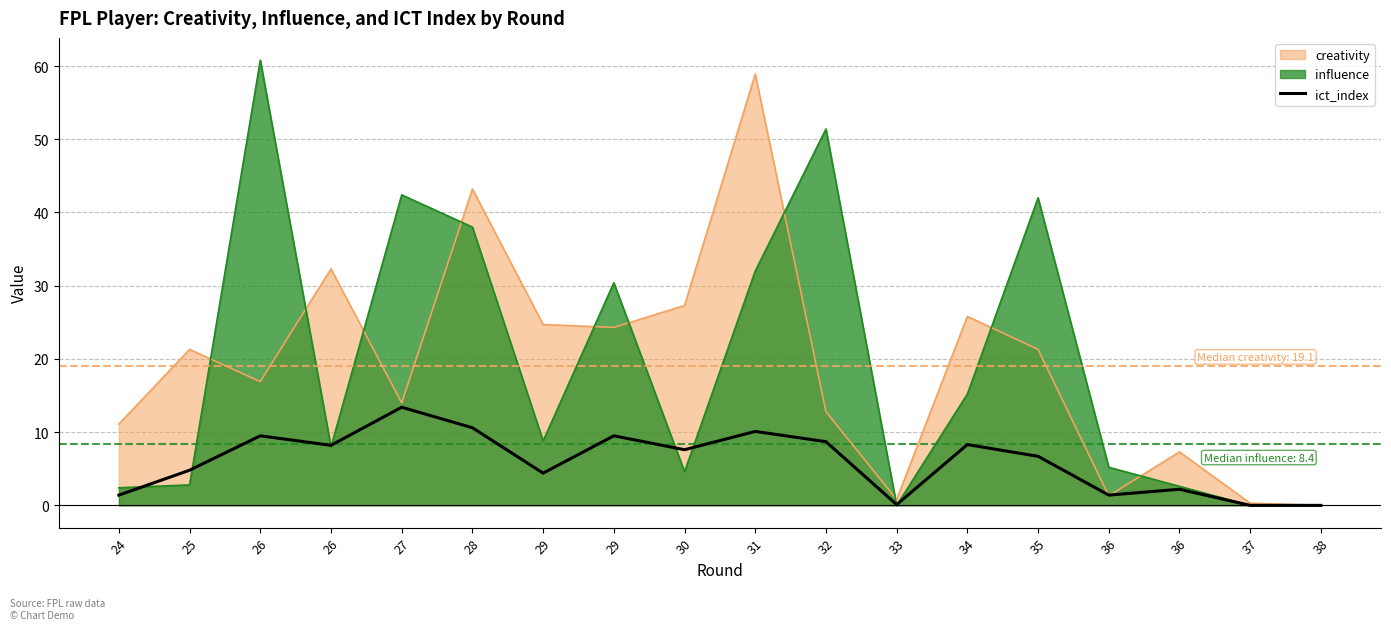

Reading left to right, what are all the values shown in this chart?

24=1.4	25=4.8	26=9.5	26=8.2	27=13.4	28=10.6	29=4.4	29=9.5	30=7.6	31=10.1	32=8.7	33=0.1	34=8.3	35=6.7	36=1.4	36=2.2	37=0.0	38=0.0